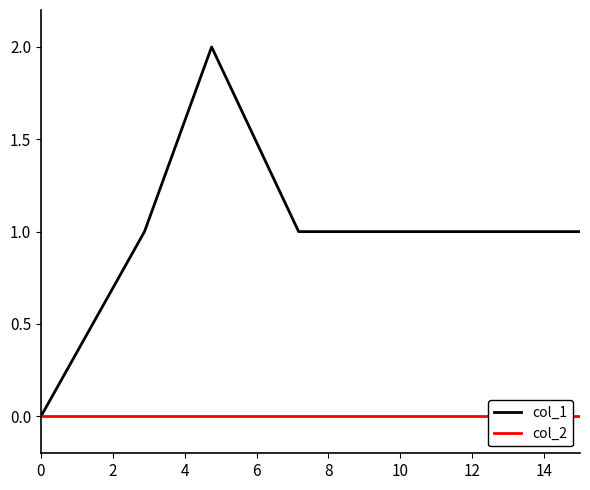

Which series has the largest total across all categories?

col_1